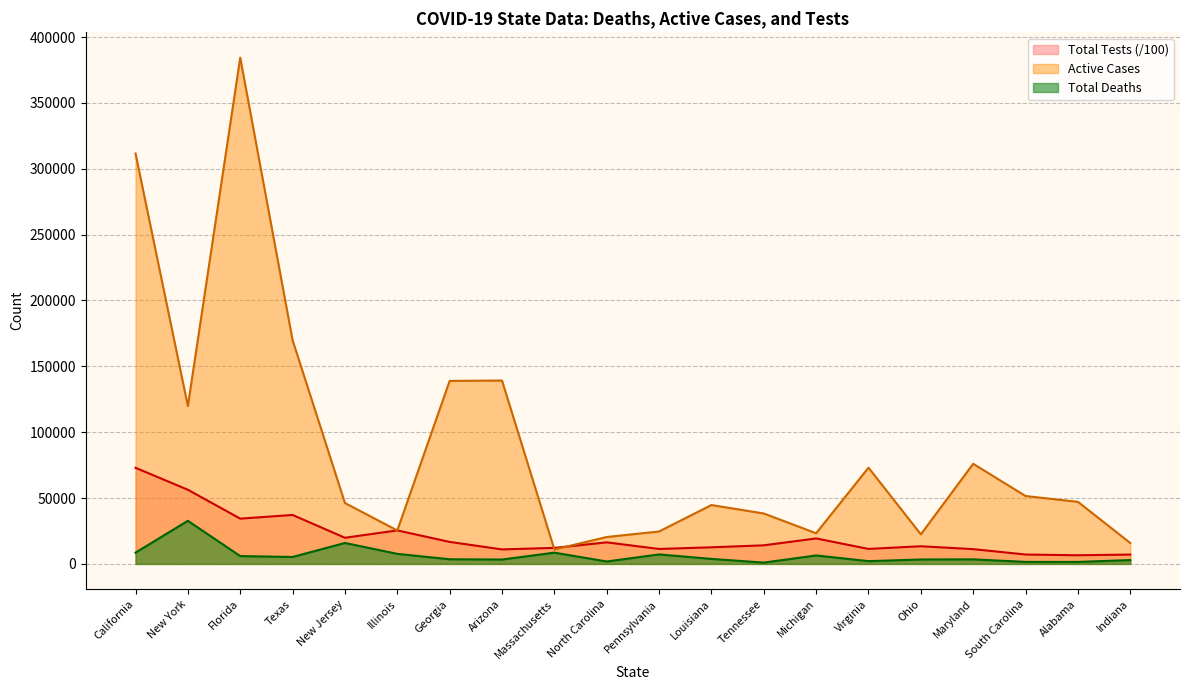

What is the sum of the Total Deaths values at Illinois and Ohio?

10959.0